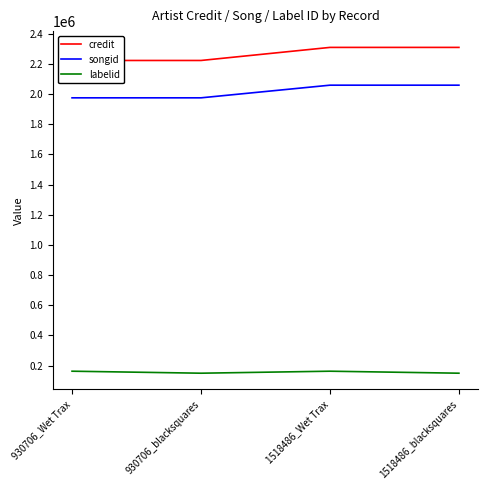

What is the approximate value of labelid at 930706_Wet Trax, to the nearest 50?

163150